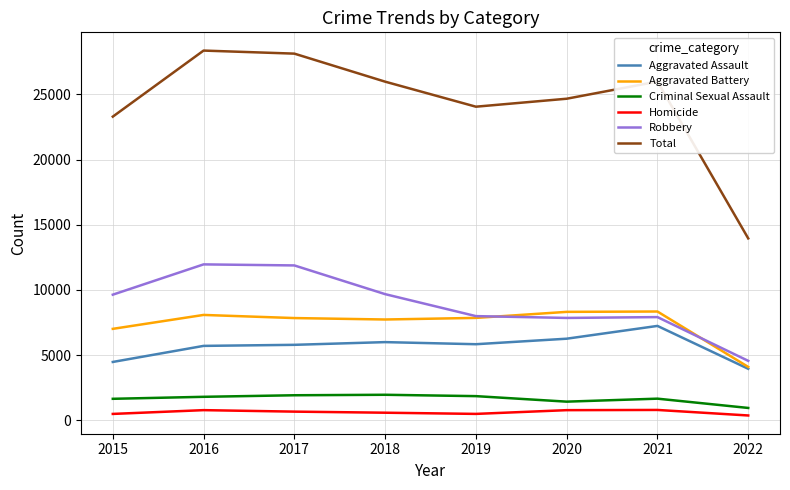

What is the difference between the Aggravated Battery values at 2022 and 2016?

3986